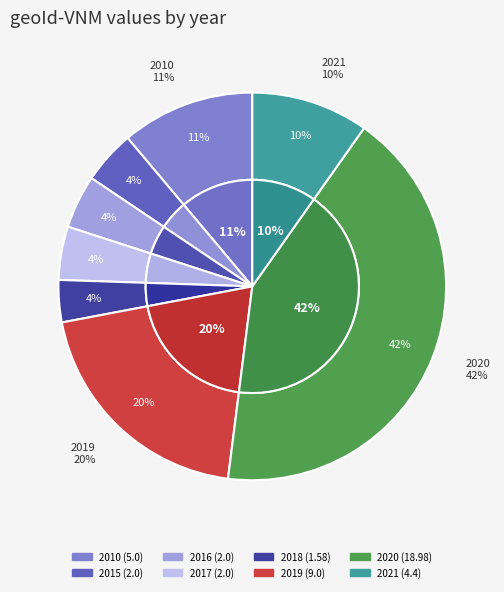

Which has a higher value, 2021 or 2015?

2021